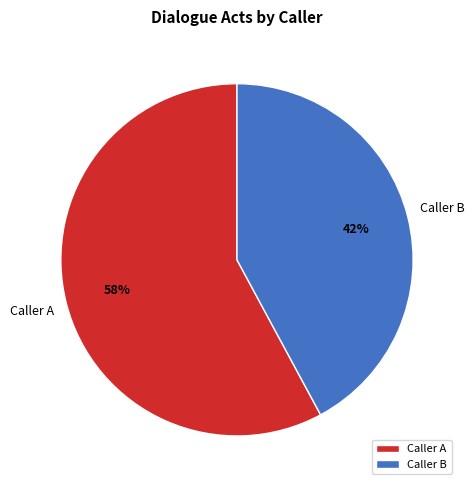

What percentage is the Caller A slice, to the nearest percent?

58%